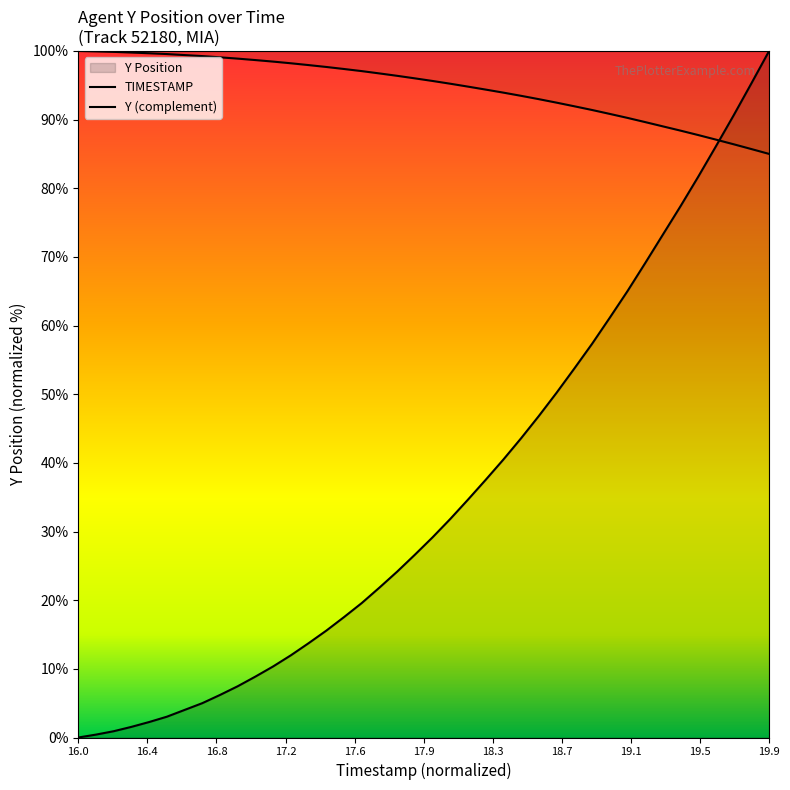

Reading left to right, what are all the values shown in this chart?

0.0	0.4	0.9	1.5	2.3	3.0	4.0	5.0	6.2	7.5	8.9	10.4	12.0	13.7	15.6	17.5	19.6	21.8	24.2	26.6	29.2	31.8	34.6	37.5	40.5	43.6	46.8	50.2	53.7	57.3	61.1	65.0	69.1	73.2	77.4	81.7	86.1	90.6	95.3	100.0